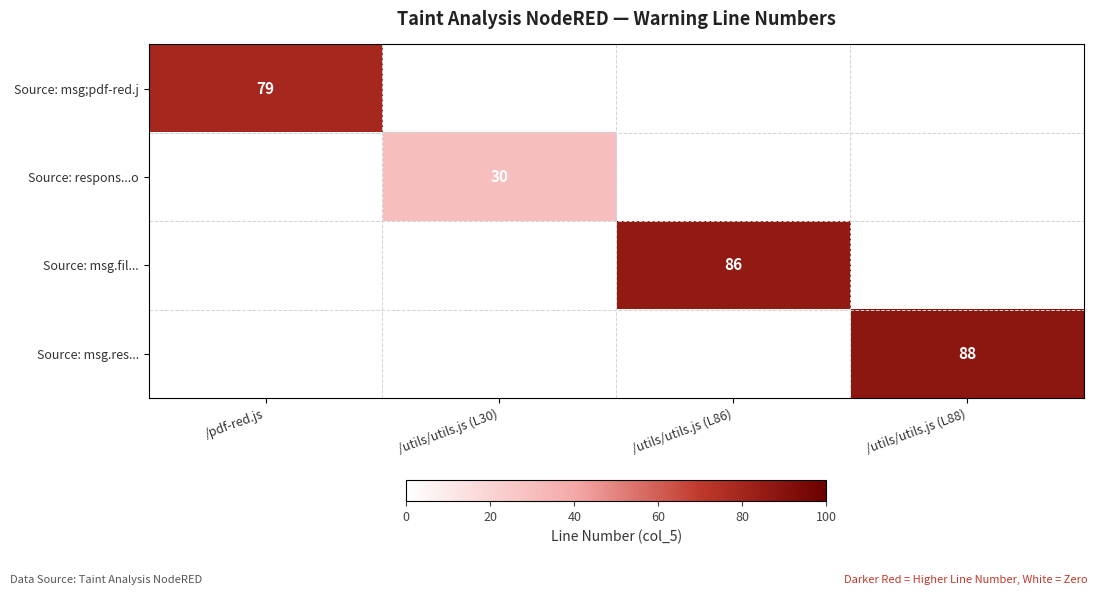

Which series has the largest range (max minus min)?

Source: msg.res...